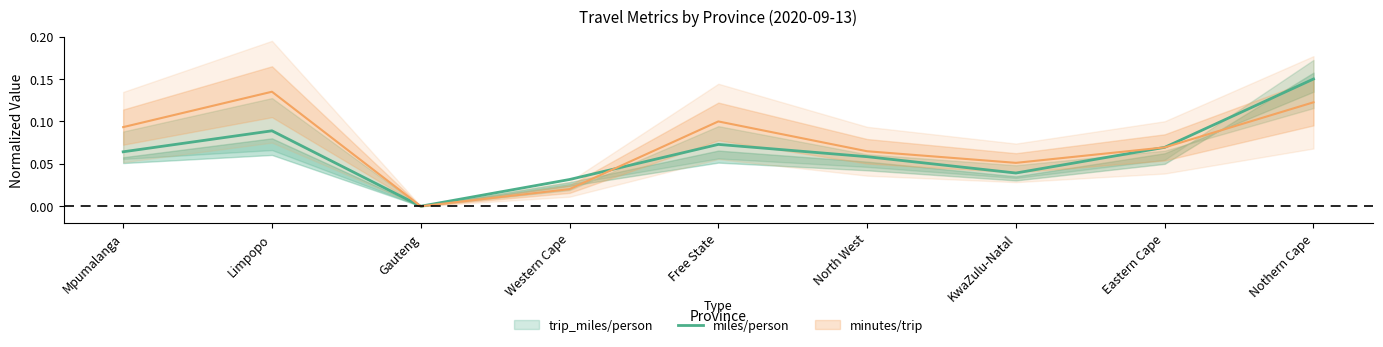

Reading right to left, list all the values displayed in this chart.

0.1	0.1	0.0	0.1	0.1	0.0	0.0	0.1	0.1